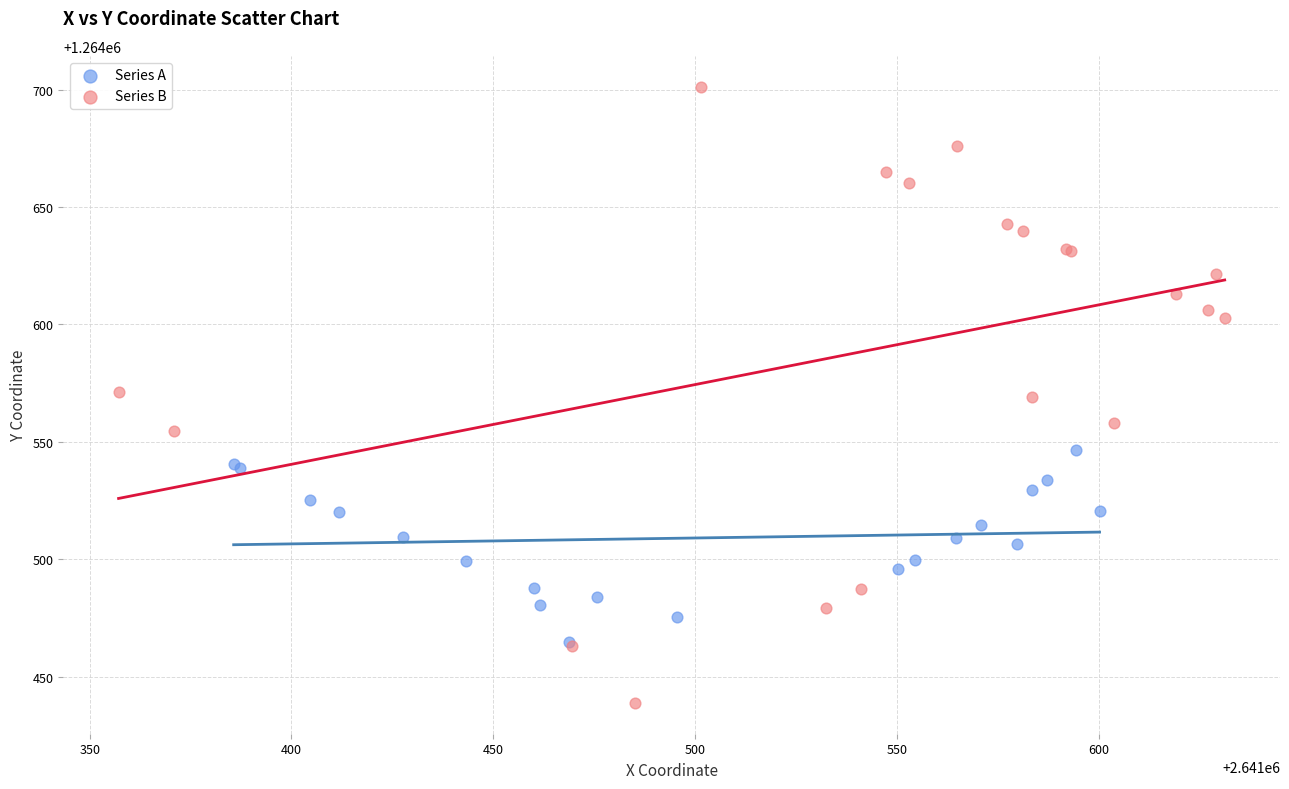

Which series reaches the minimum Y coordinate?

Series B